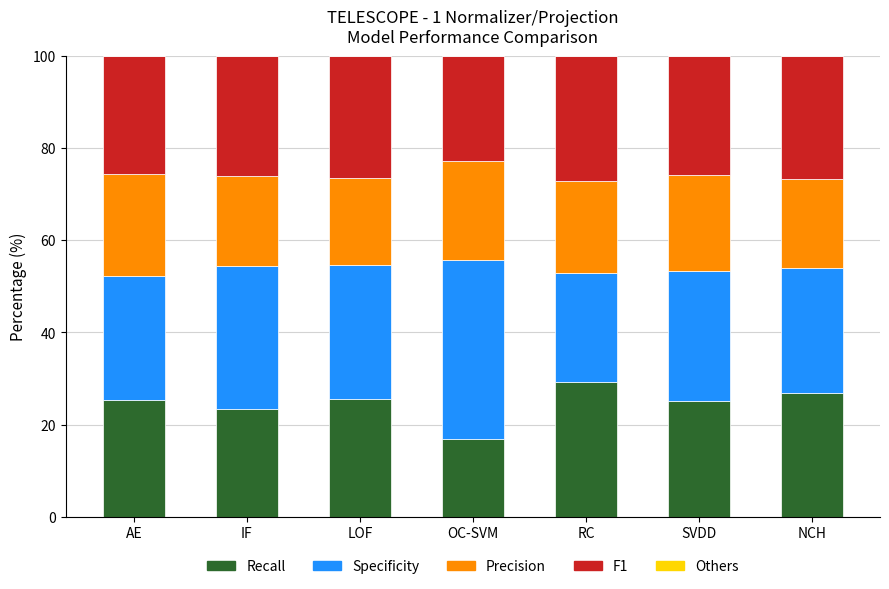

Reading left to right, list all the values displayed in this chart.

Recall: 25.2	23.3	25.5	16.8	29.2	25.0	26.8
Specificity: 27.0	31.1	29.2	38.8	23.7	28.3	27.2
Precision: 22.1	19.5	18.7	21.6	19.8	20.8	19.2
F1: 25.7	26.1	26.6	22.8	27.3	25.8	26.8